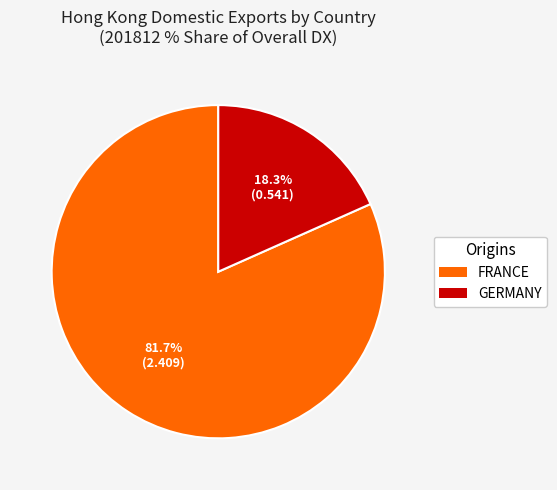

True or false: FRANCE accounts for 96% of the total.

False